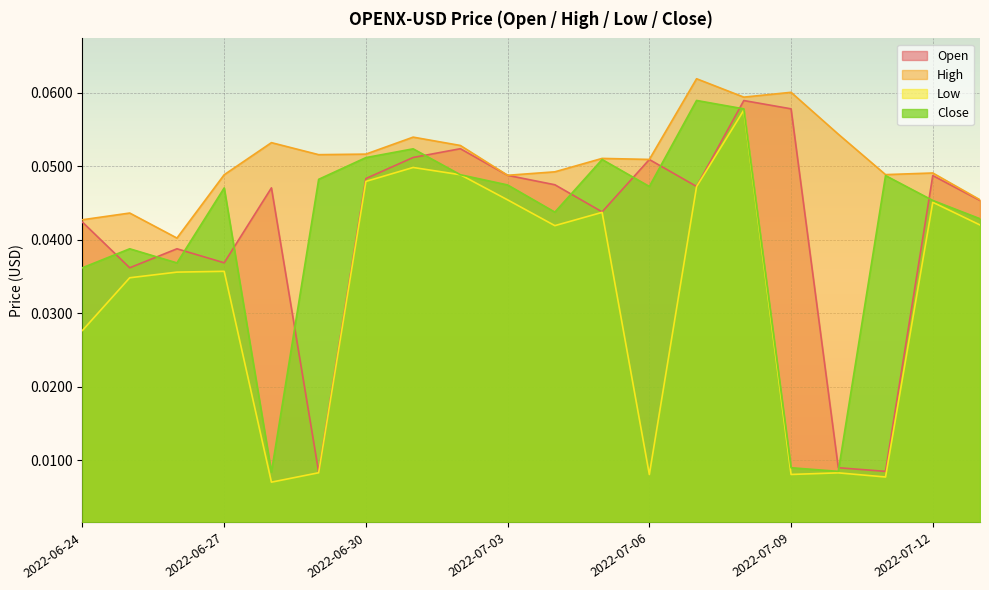

What is the total value across all series at 2022-07-10?

0.1